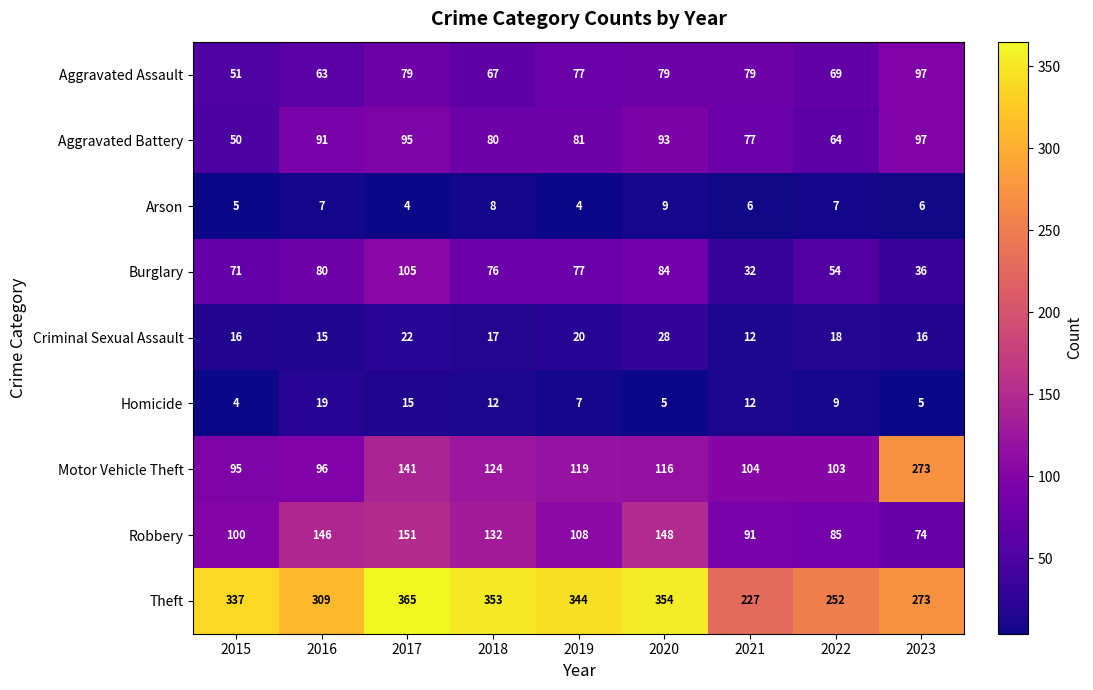

What is the spread (max minus min) of values at 2019?

340